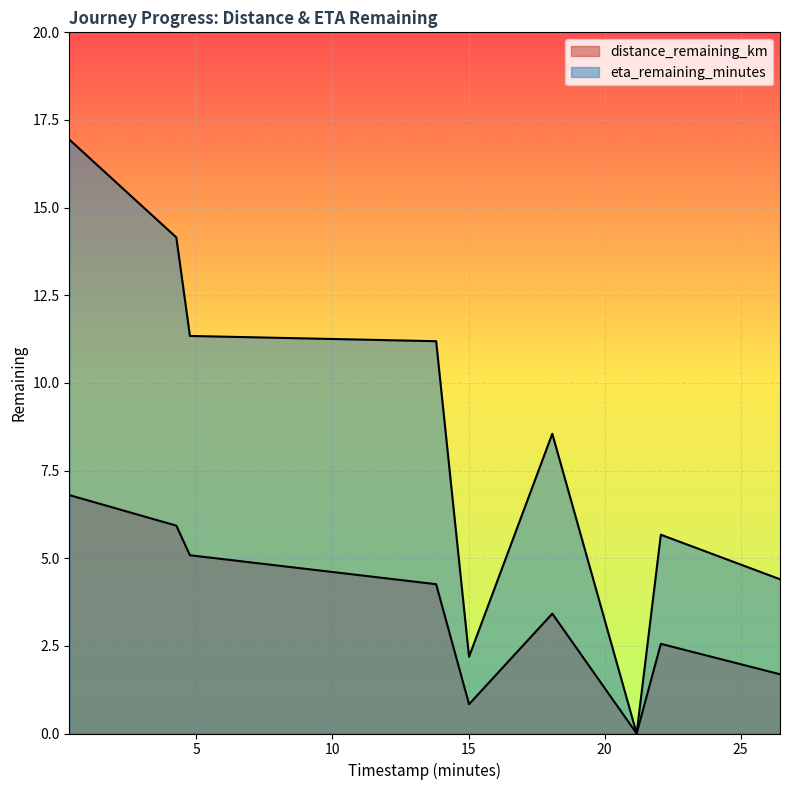

What is the spread (max minus min) of values at 22.07?

3.1